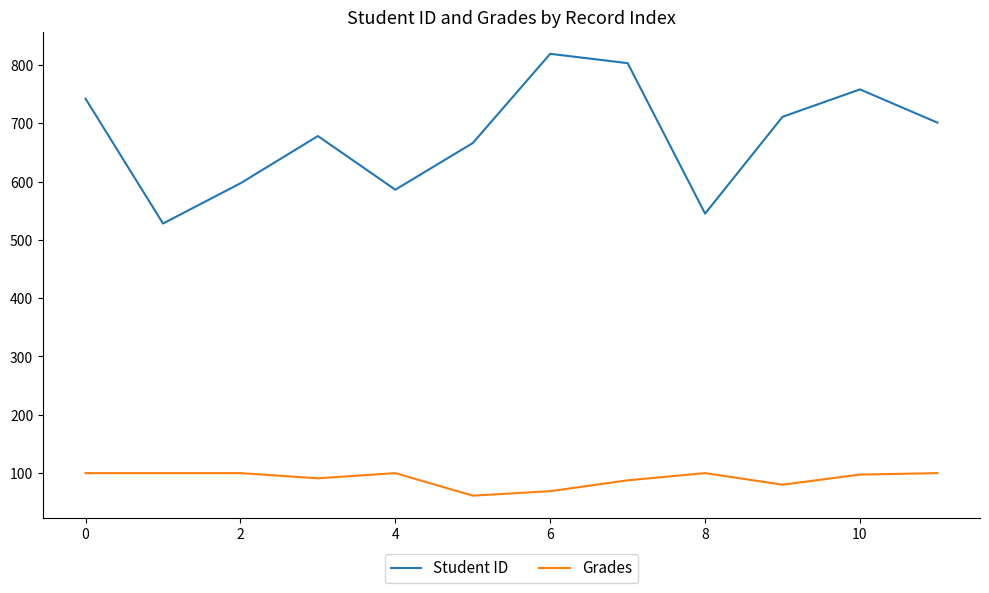

True or false: Grades and Student ID intersect in this chart.

False